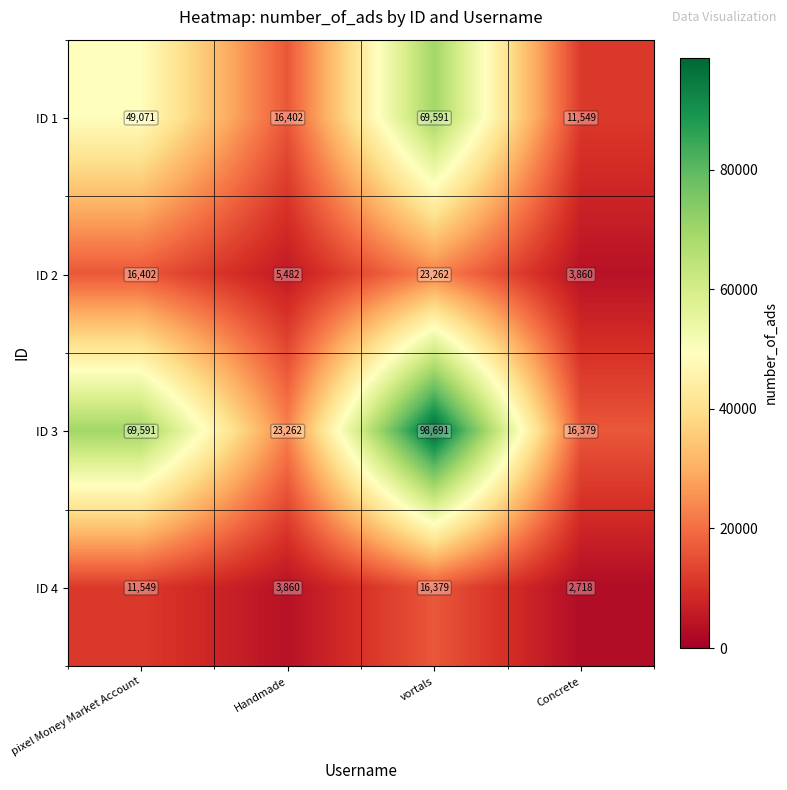

Where is ID 1 nearest to the value 40570?

pixel Money Market Account